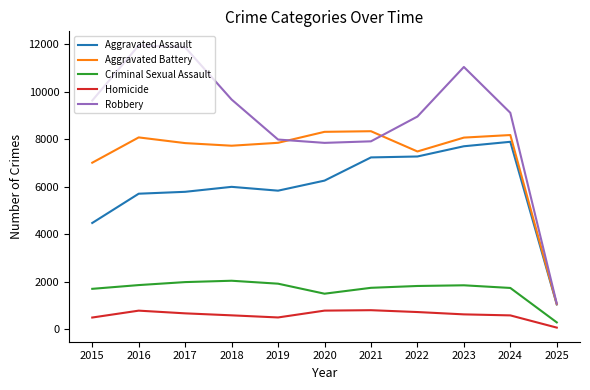

Which series changed the most between 2022 and 2023?

Robbery